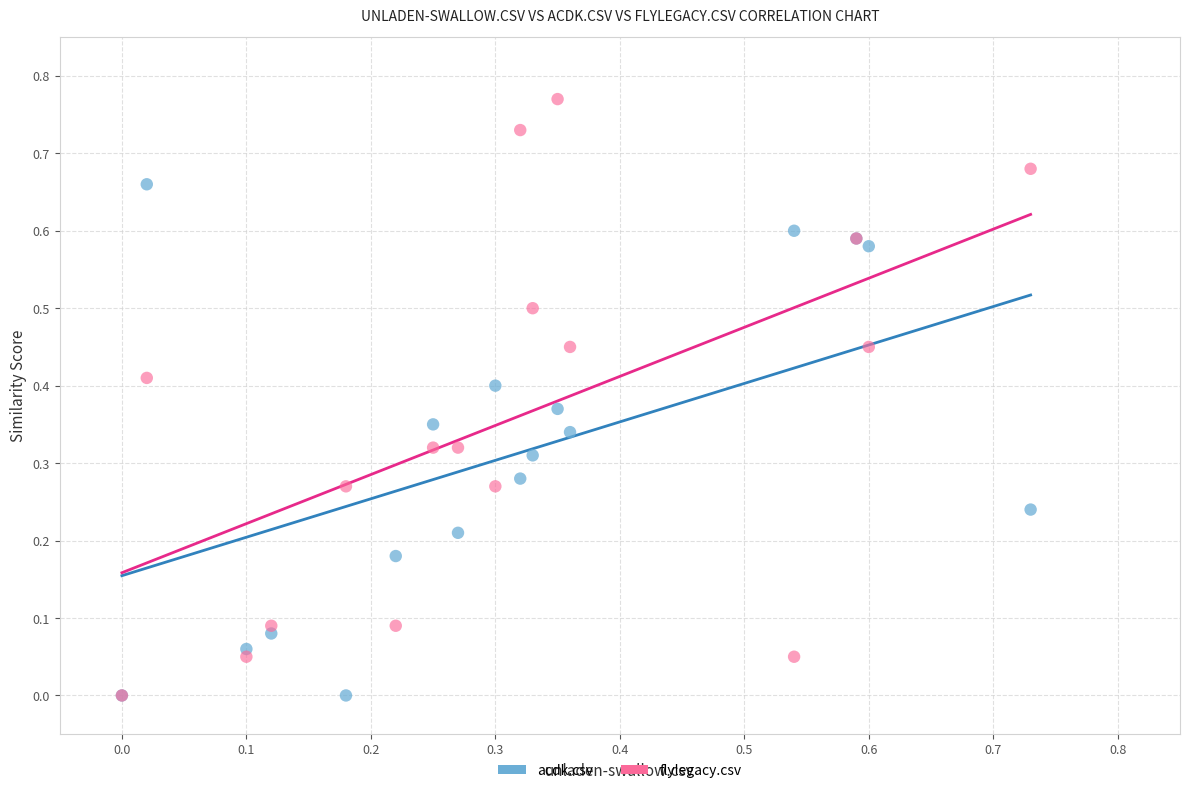

Which series contains the highest Y value?

flylegacy.csv